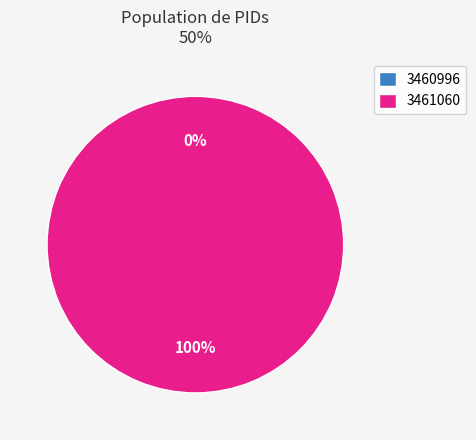

The 3461060 slice represents 100% of the pie. True or false?

True